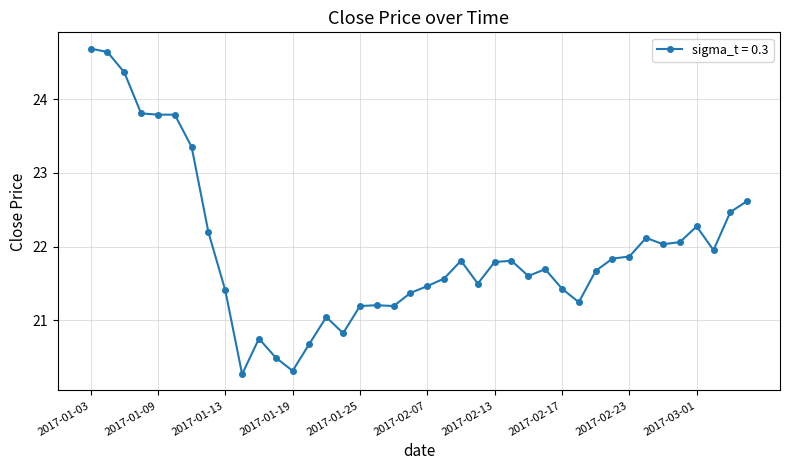

What is the value of the 13th point from the left?

20.3